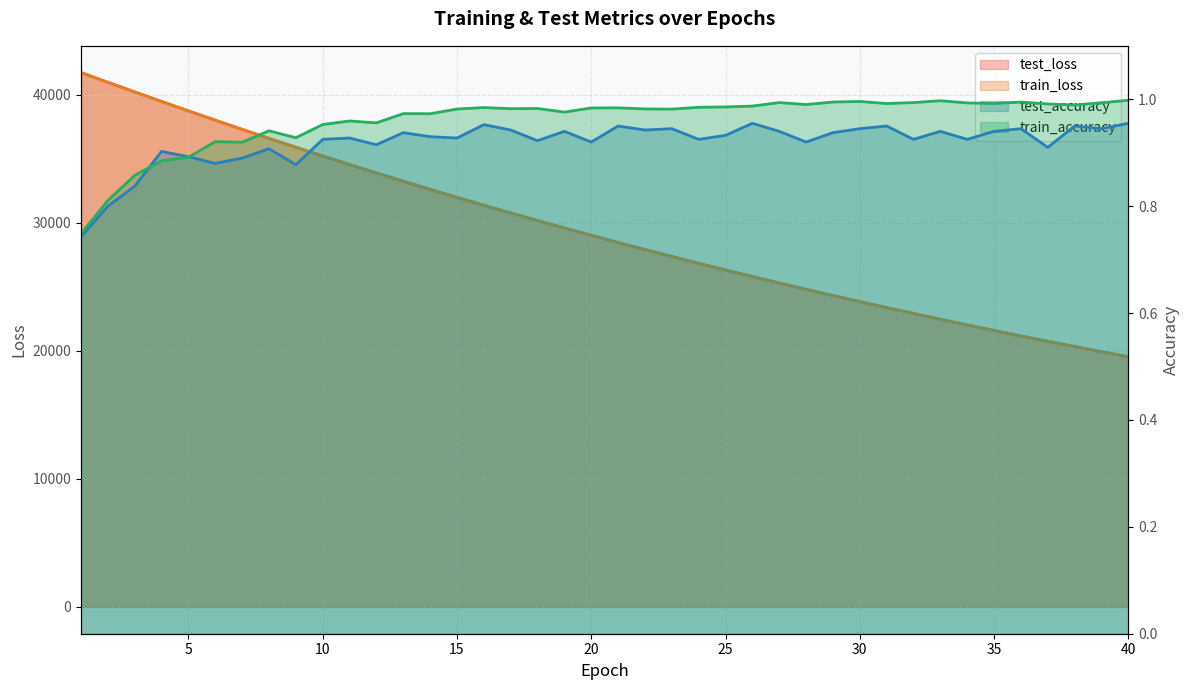

Between which two adjacent categories do test_loss and train_loss first intersect?

1 and 2